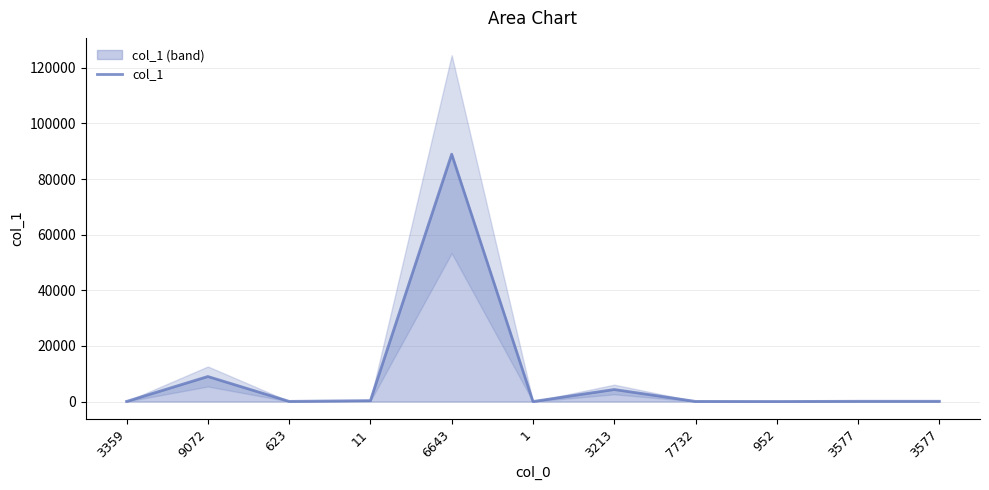

Rank the categories by value from lowest to highest.

1, 952, 3359, 7732, 623, 3577, 3577, 11, 3213, 9072, 6643